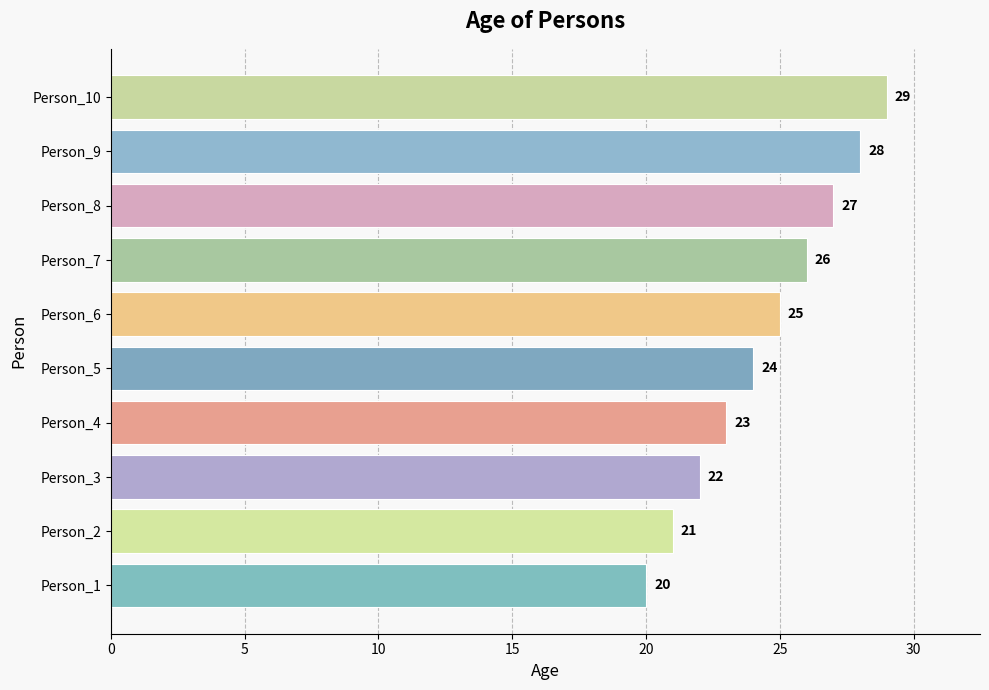

Where is the data nearest to the value 24?

Person_5